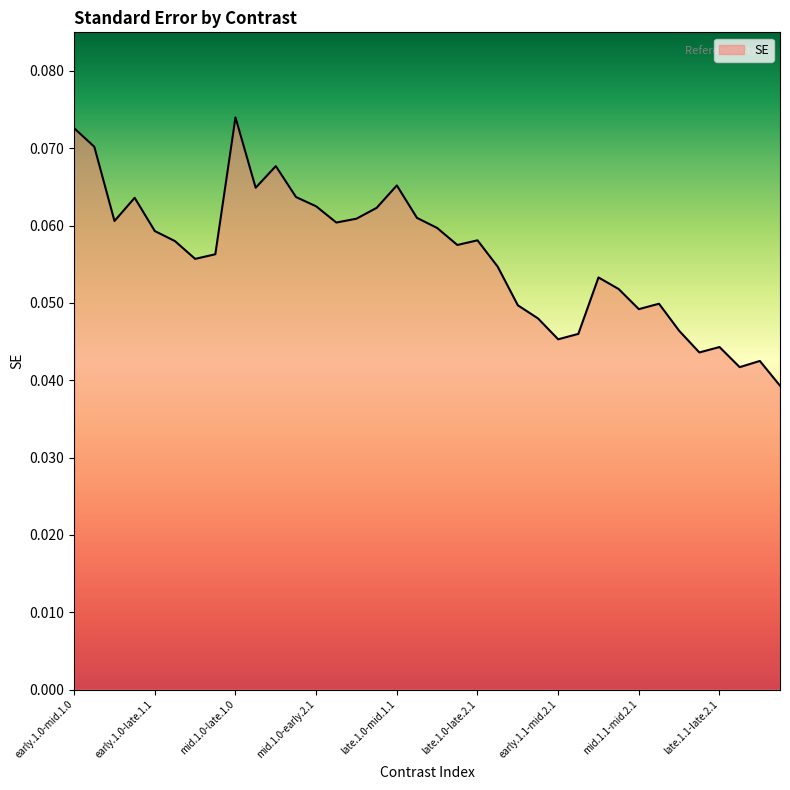

Does the chart display data point markers on the line(s)?

No